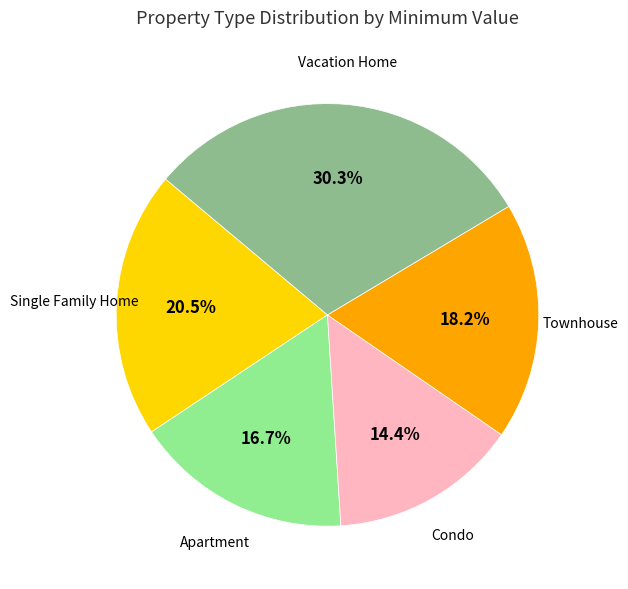

Does any single category account for the majority?

No